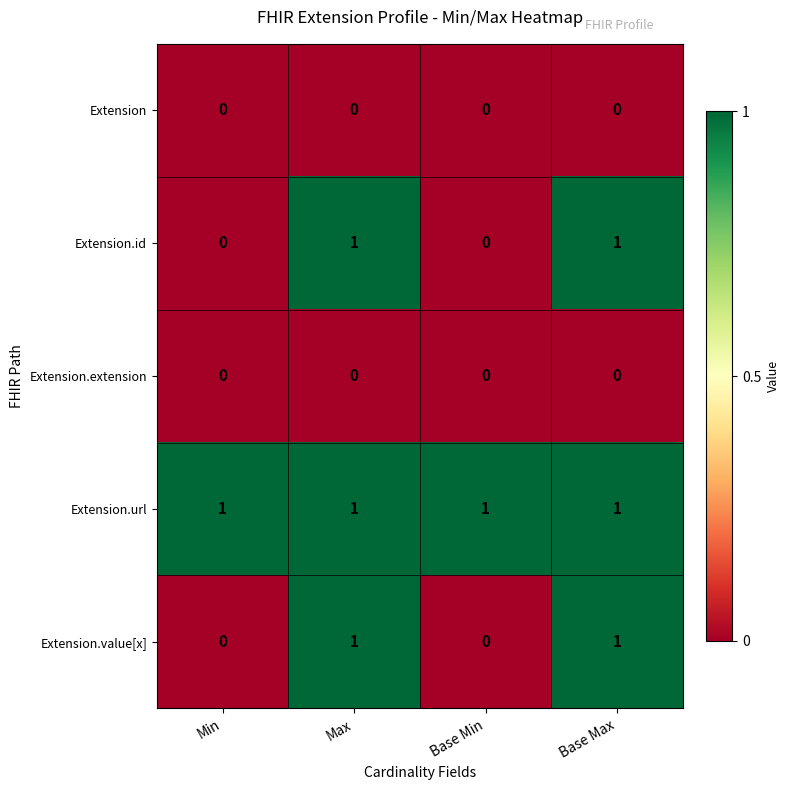

The value of Extension.value[x] at Min is 0. True or false?

True